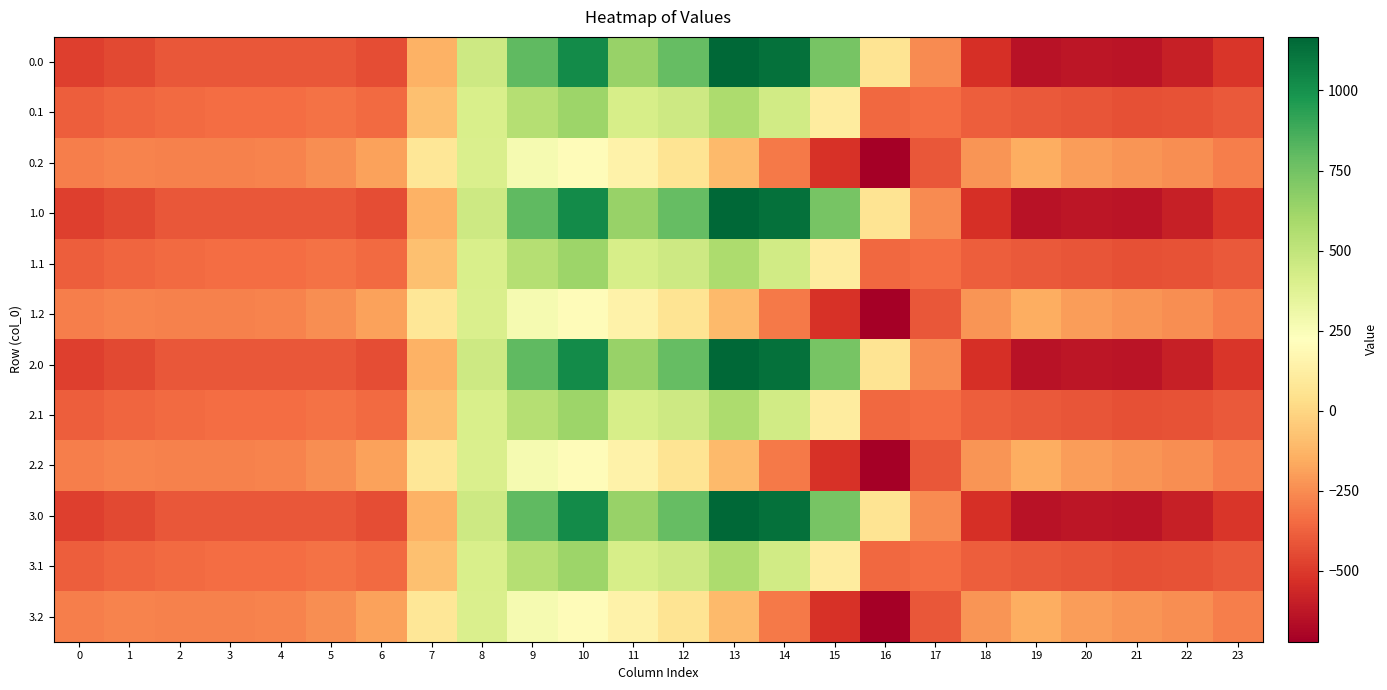

Reading right to left, extract all data points from this chart.

0.0: 23=-511.3	22=-592.3	21=-638.4	20=-629.9	19=-644.5	18=-529.6	17=-250.3	16=67.6	15=739.0	14=1128.3	13=1167.2	12=784.4	11=640.9	10=1023.2	9=804.0	8=454.2	7=-136.4	6=-435.0	5=-410.8	4=-404.9	3=-404.4	2=-410.3	1=-449.5	0=-482.0
0.1: 23=-399.4	22=-419.9	21=-432.4	20=-414.5	19=-399.7	18=-388.5	17=-340.1	16=-353.7	15=111.1	14=438.6	13=574.0	12=456.1	11=415.4	10=628.1	9=542.1	8=412.6	7=-81.6	6=-345.2	5=-329.5	4=-339.6	3=-342.7	2=-347.9	1=-361.1	0=-384.6
0.2: 23=-287.5	22=-247.4	21=-226.4	20=-199.2	19=-151.1	18=-223.1	17=-409.5	16=-721.2	15=-522.2	14=-301.9	13=-104.4	12=65.2	11=149.1	10=202.5	9=271.1	8=407.2	7=77.9	6=-187.1	5=-248.1	4=-274.4	3=-281.0	2=-285.5	1=-272.7	0=-287.1
1.0: 23=-511.3	22=-592.3	21=-638.4	20=-629.9	19=-644.5	18=-529.6	17=-250.3	16=67.6	15=739.0	14=1128.3	13=1167.2	12=784.4	11=640.9	10=1023.2	9=804.0	8=454.2	7=-136.4	6=-435.0	5=-410.8	4=-404.9	3=-404.4	2=-410.3	1=-449.5	0=-482.0
1.1: 23=-399.4	22=-419.9	21=-432.4	20=-414.5	19=-399.7	18=-388.5	17=-340.1	16=-353.7	15=111.1	14=438.6	13=574.0	12=456.1	11=415.4	10=628.1	9=542.1	8=412.6	7=-81.6	6=-345.2	5=-329.5	4=-339.6	3=-342.7	2=-347.9	1=-361.1	0=-384.6
1.2: 23=-287.5	22=-247.4	21=-226.4	20=-199.2	19=-151.1	18=-223.1	17=-409.5	16=-721.2	15=-522.2	14=-301.9	13=-104.4	12=65.2	11=149.1	10=202.5	9=271.1	8=407.2	7=77.9	6=-187.1	5=-248.1	4=-274.4	3=-281.0	2=-285.5	1=-272.7	0=-287.1
2.0: 23=-511.3	22=-592.3	21=-638.4	20=-629.9	19=-644.5	18=-529.6	17=-250.3	16=67.6	15=739.0	14=1128.3	13=1167.2	12=784.4	11=640.9	10=1023.2	9=804.0	8=454.2	7=-136.4	6=-435.0	5=-410.8	4=-404.9	3=-404.4	2=-410.3	1=-449.5	0=-482.0
2.1: 23=-399.4	22=-419.9	21=-432.4	20=-414.5	19=-399.7	18=-388.5	17=-340.1	16=-353.7	15=111.1	14=438.6	13=574.0	12=456.1	11=415.4	10=628.1	9=542.1	8=412.6	7=-81.6	6=-345.2	5=-329.5	4=-339.6	3=-342.7	2=-347.9	1=-361.1	0=-384.6
2.2: 23=-287.5	22=-247.4	21=-226.4	20=-199.2	19=-151.1	18=-223.1	17=-409.5	16=-721.2	15=-522.2	14=-301.9	13=-104.4	12=65.2	11=149.1	10=202.5	9=271.1	8=407.2	7=77.9	6=-187.1	5=-248.1	4=-274.4	3=-281.0	2=-285.5	1=-272.7	0=-287.1
3.0: 23=-511.3	22=-592.3	21=-638.4	20=-629.9	19=-644.5	18=-529.6	17=-250.3	16=67.6	15=739.0	14=1128.3	13=1167.2	12=784.4	11=640.9	10=1023.2	9=804.0	8=454.2	7=-136.4	6=-435.0	5=-410.8	4=-404.9	3=-404.4	2=-410.3	1=-449.5	0=-482.0
3.1: 23=-399.4	22=-419.9	21=-432.4	20=-414.5	19=-399.7	18=-388.5	17=-340.1	16=-353.7	15=111.1	14=438.6	13=574.0	12=456.1	11=415.4	10=628.1	9=542.1	8=412.6	7=-81.6	6=-345.2	5=-329.5	4=-339.6	3=-342.7	2=-347.9	1=-361.1	0=-384.6
3.2: 23=-287.5	22=-247.4	21=-226.4	20=-199.2	19=-151.1	18=-223.1	17=-409.5	16=-721.2	15=-522.2	14=-301.9	13=-104.4	12=65.2	11=149.1	10=202.5	9=271.1	8=407.2	7=77.9	6=-187.1	5=-248.1	4=-274.4	3=-281.0	2=-285.5	1=-272.7	0=-287.1